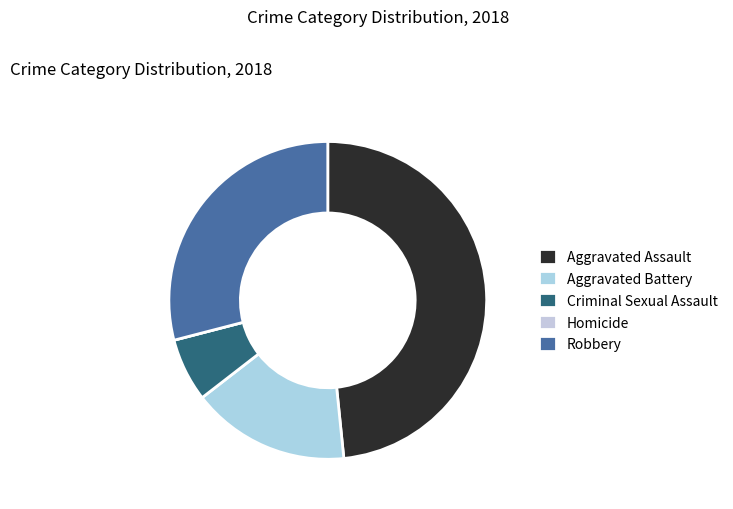

Rank the categories by value from lowest to highest.

Homicide, Criminal Sexual Assault, Aggravated Battery, Robbery, Aggravated Assault